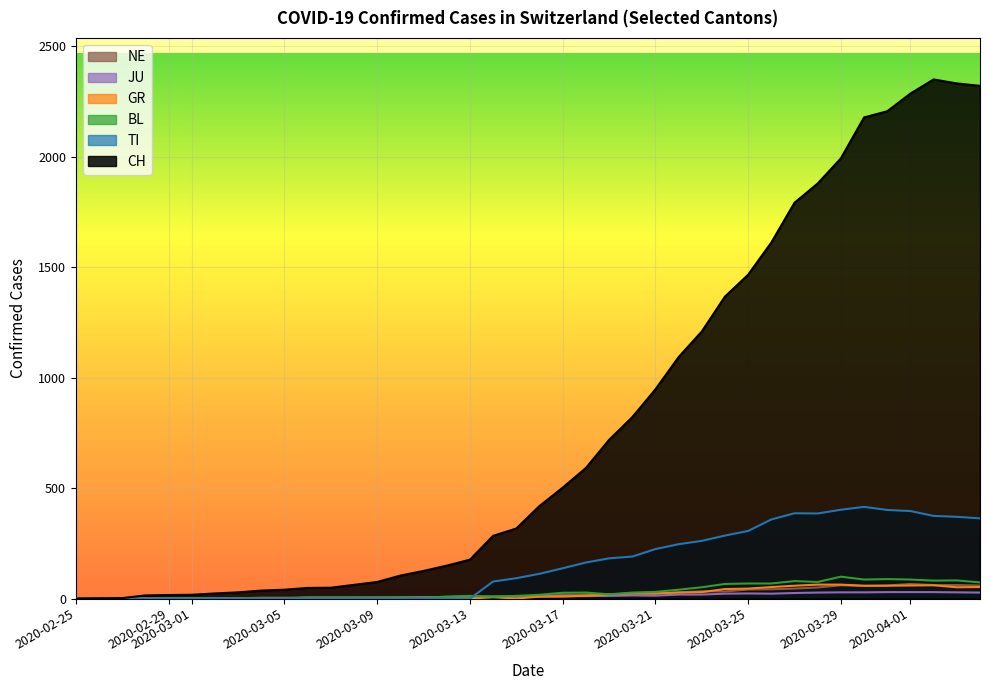

What is the difference between the second highest and minimum values in the GR series?

63